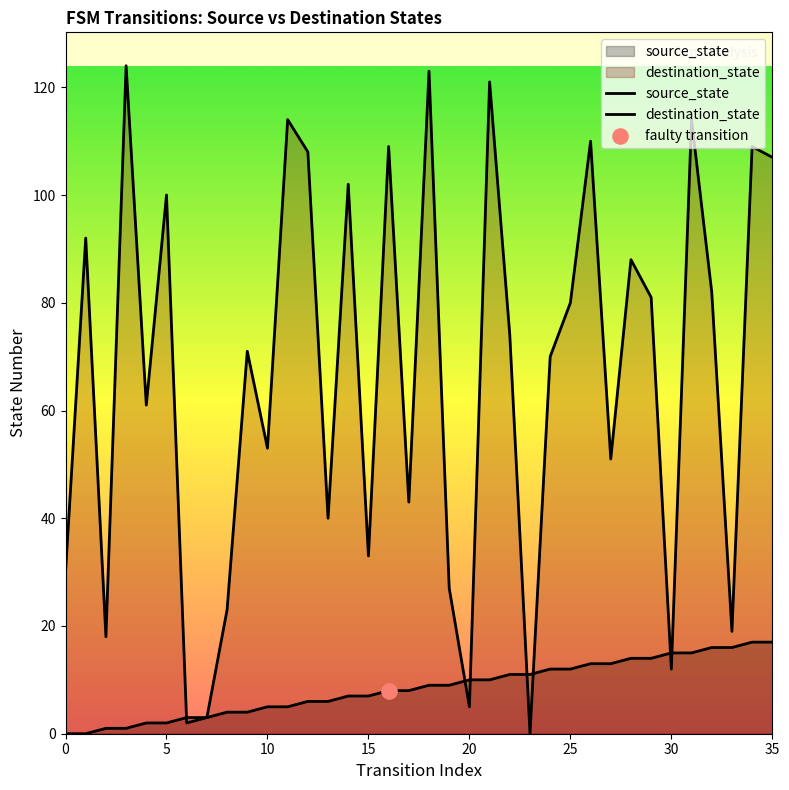

At how many categories does at least one series exceed 105?

10